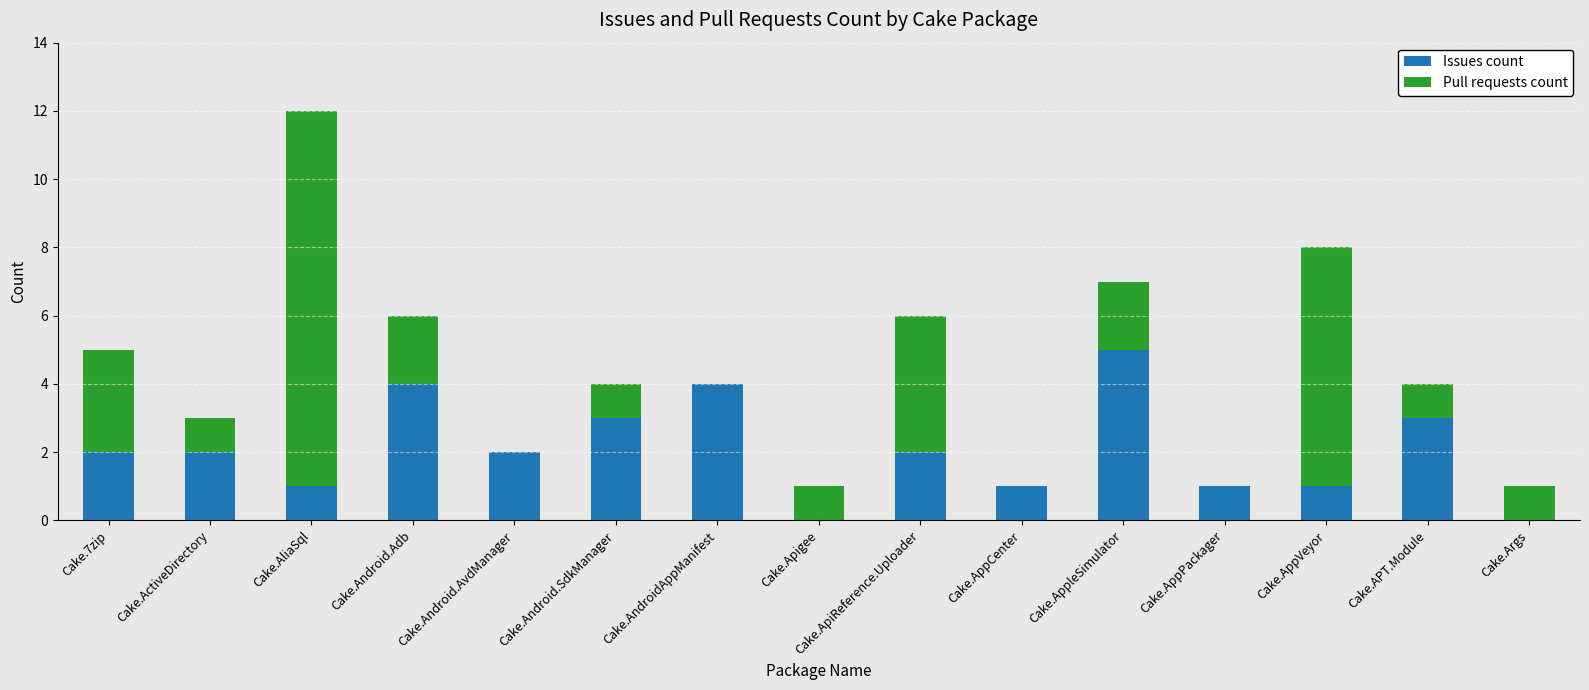

The Issues count series shows 5 at Cake.AppleSimulator. True or false?

True